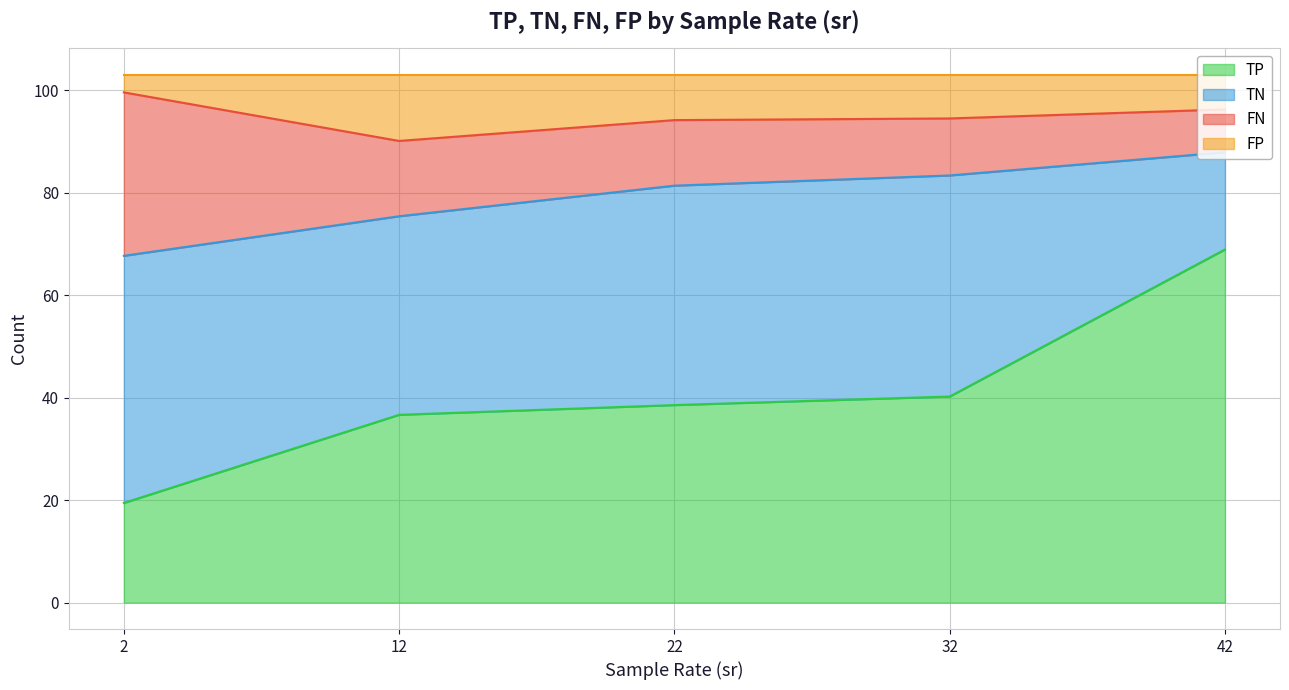

True or false: FP has more than 2 points higher than both neighbors.

True